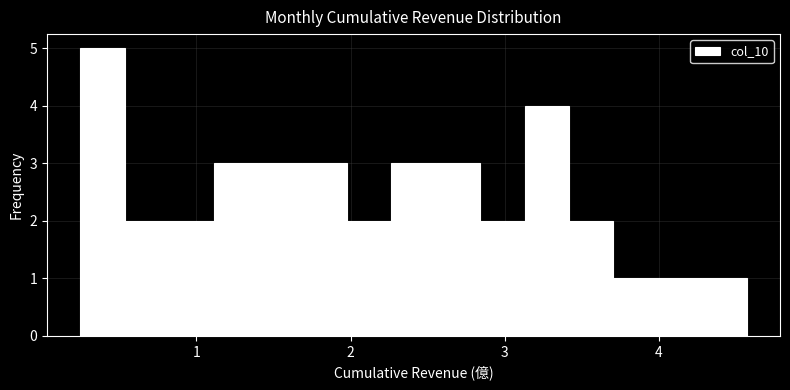

Around what value on the x-axis is the tallest bar? Give the approximate position of its centre, as read against the axis.

0.4